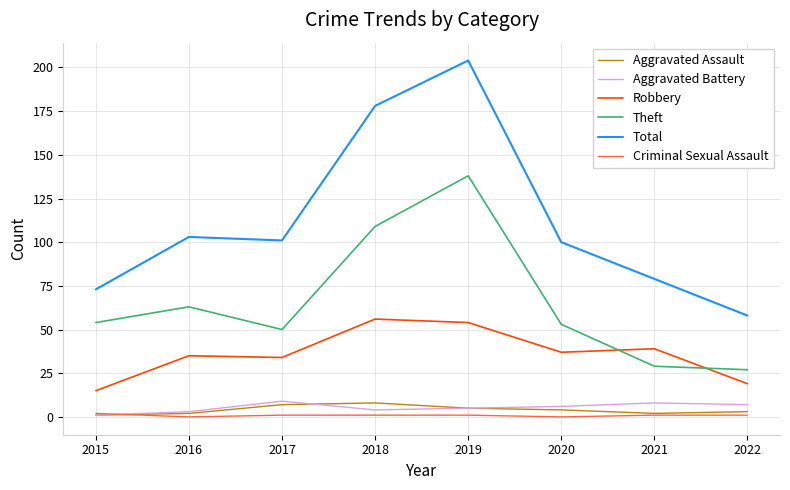

Where does the Criminal Sexual Assault series first go above 1?

2015